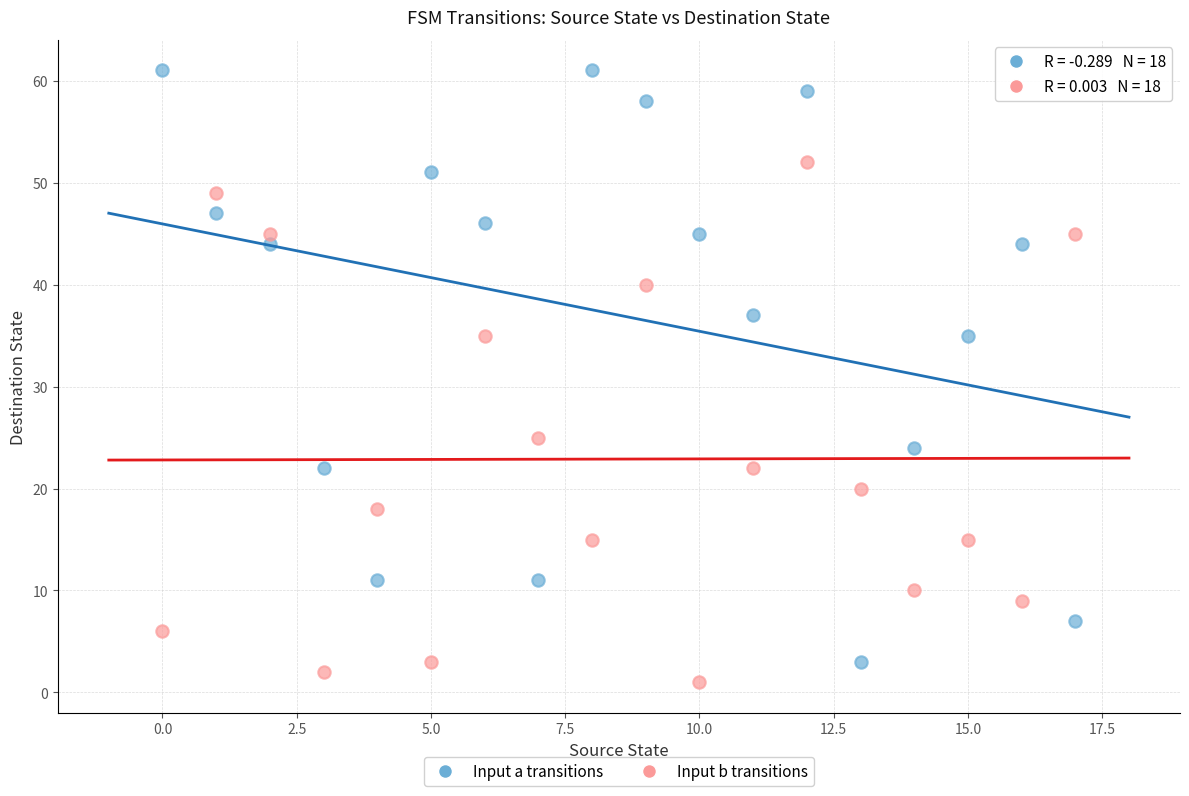

Across all data points, what is the range of Y values (max minus min)?

60